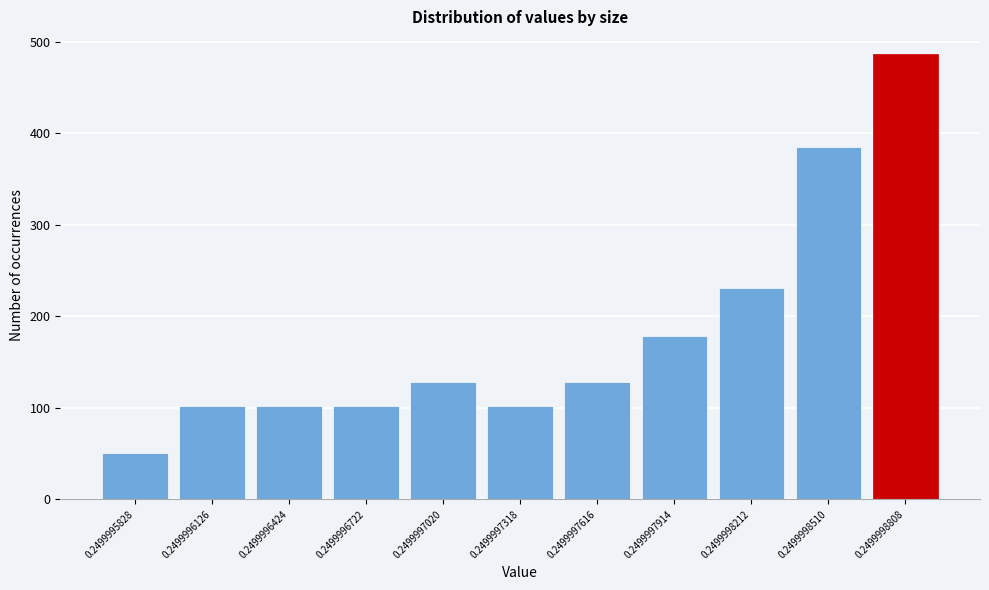

Reading left to right, what are all the values shown in this chart?

51	102	102	102	128	102	128	179	231	385	487